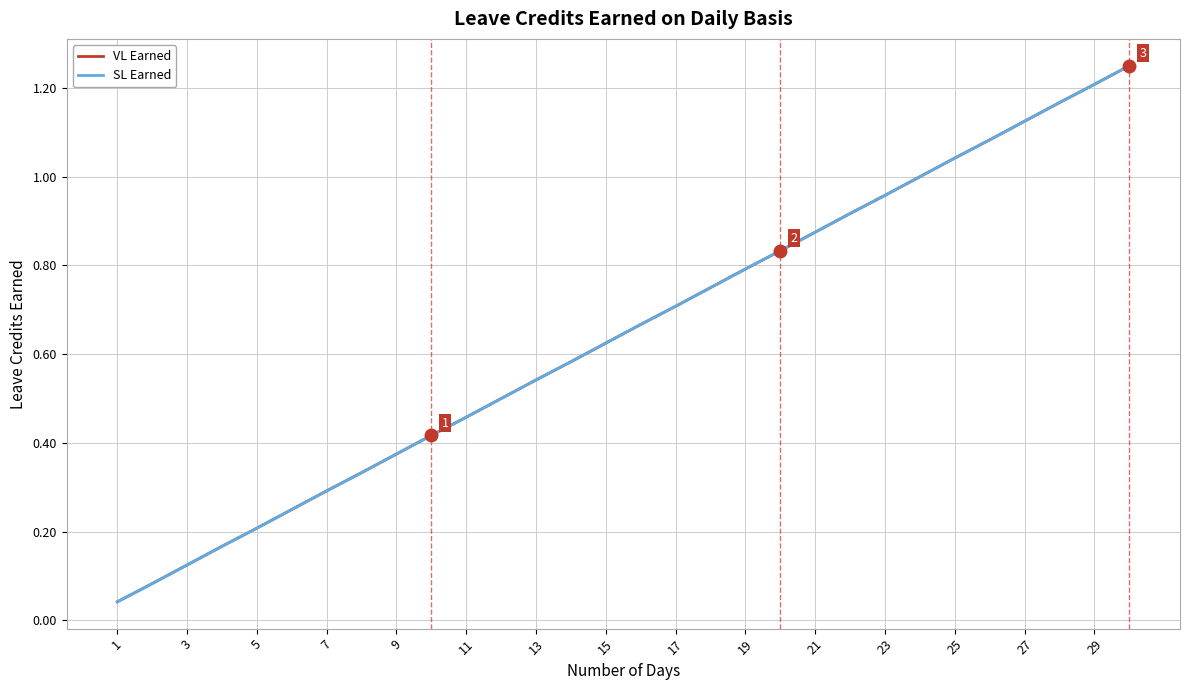

Does the chart display data point markers on the line(s)?

No